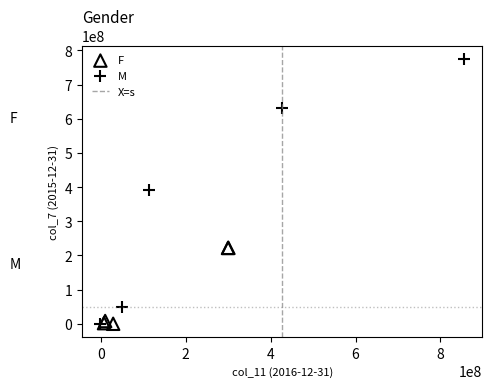

Which series has the widest spread of Y values?

M